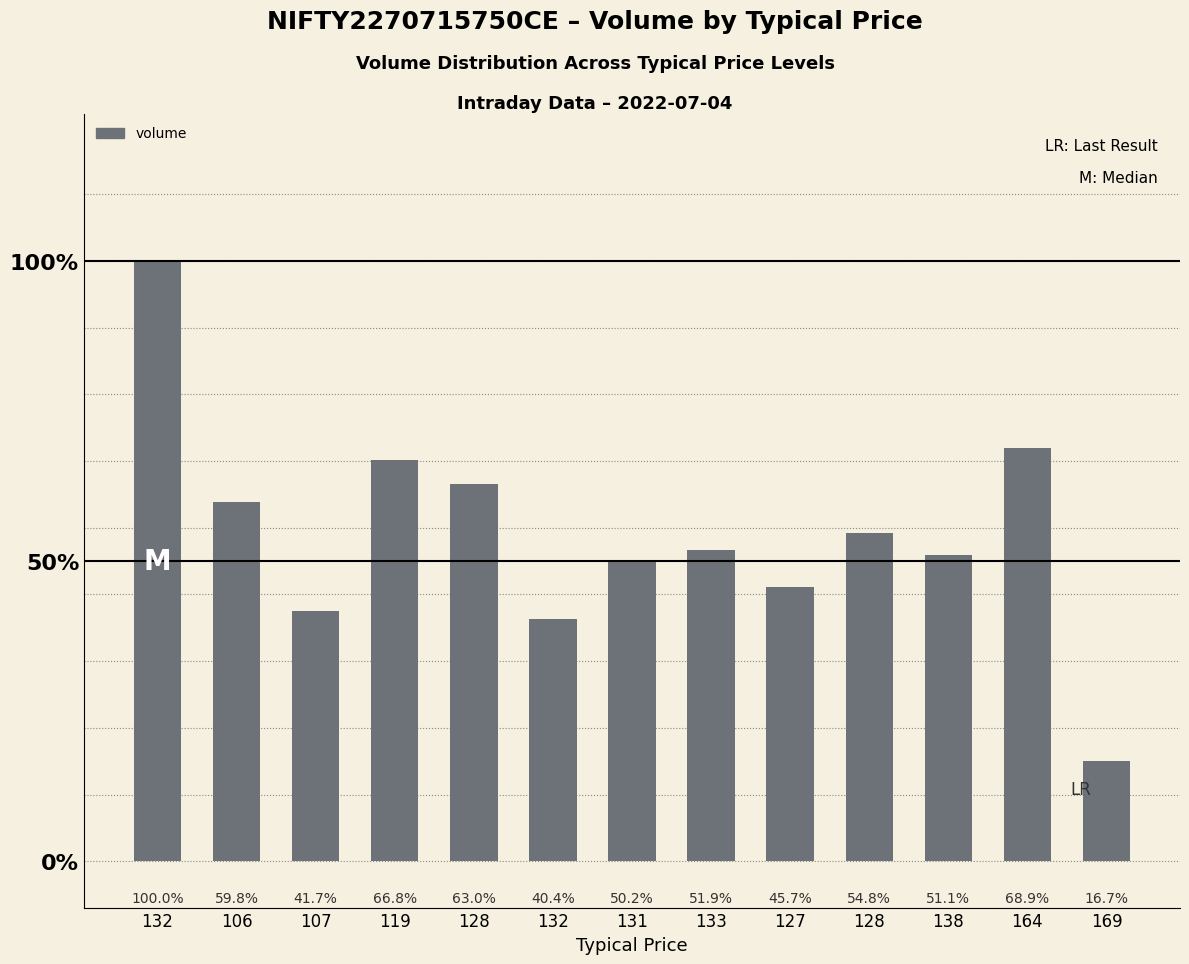

Does the chart contain any negative values?

No